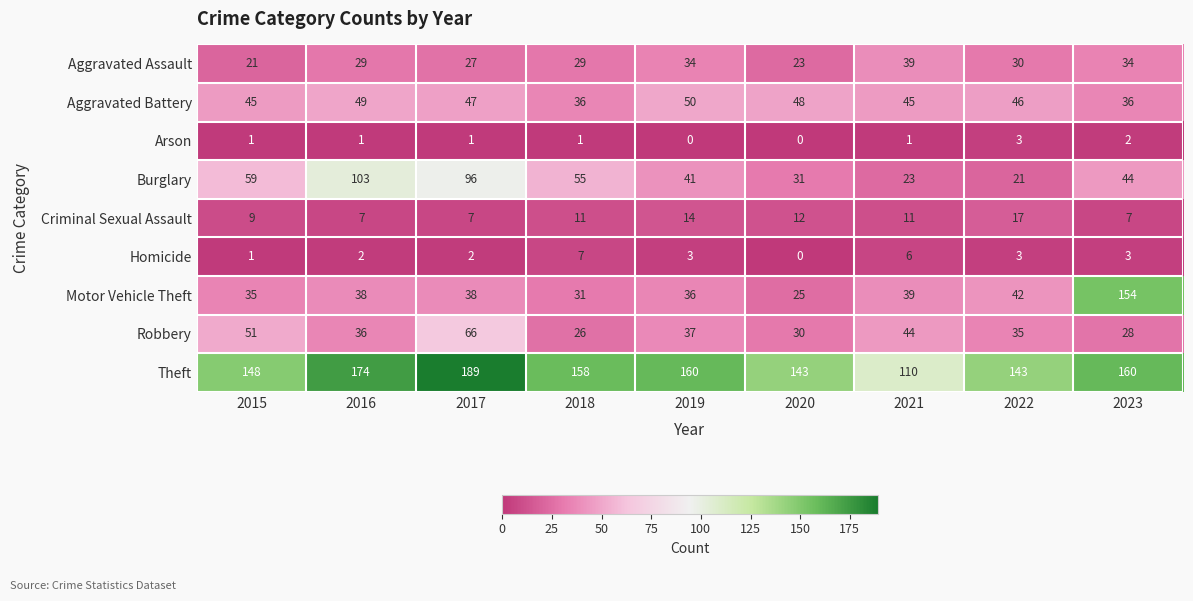

The value of Criminal Sexual Assault at 2016 is 7. True or false?

True